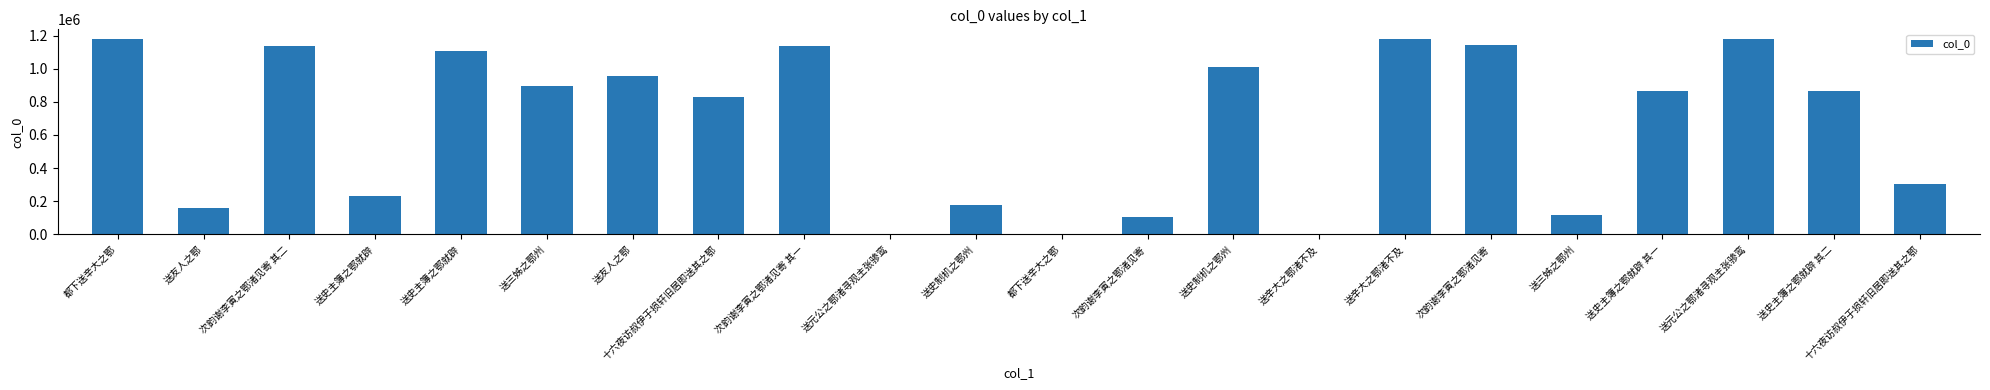

What is the label of the 13th bar from the left?

次韵谢李寅之鄂渚见寄